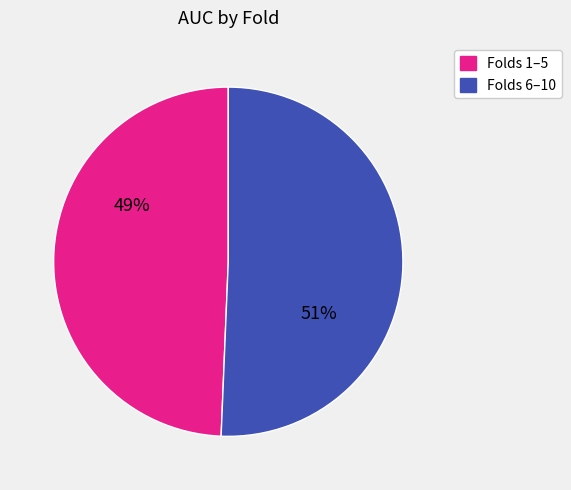

How many slices are in this pie chart?

2